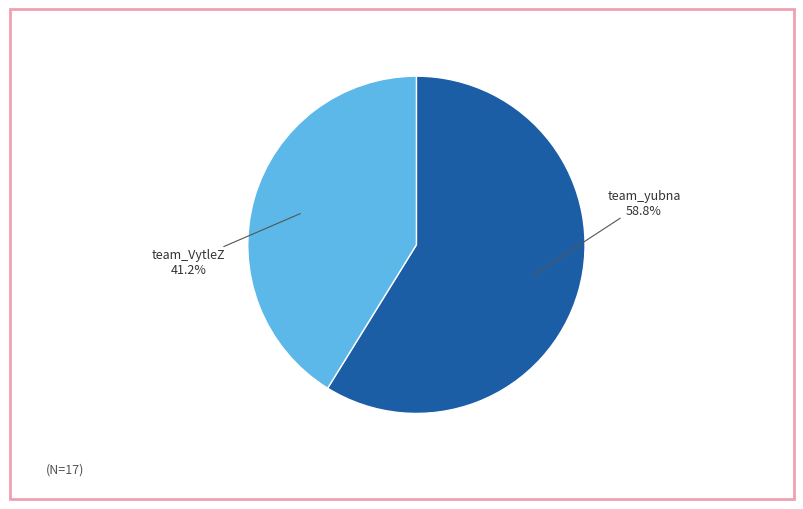

Count the number of slices in the pie.

2